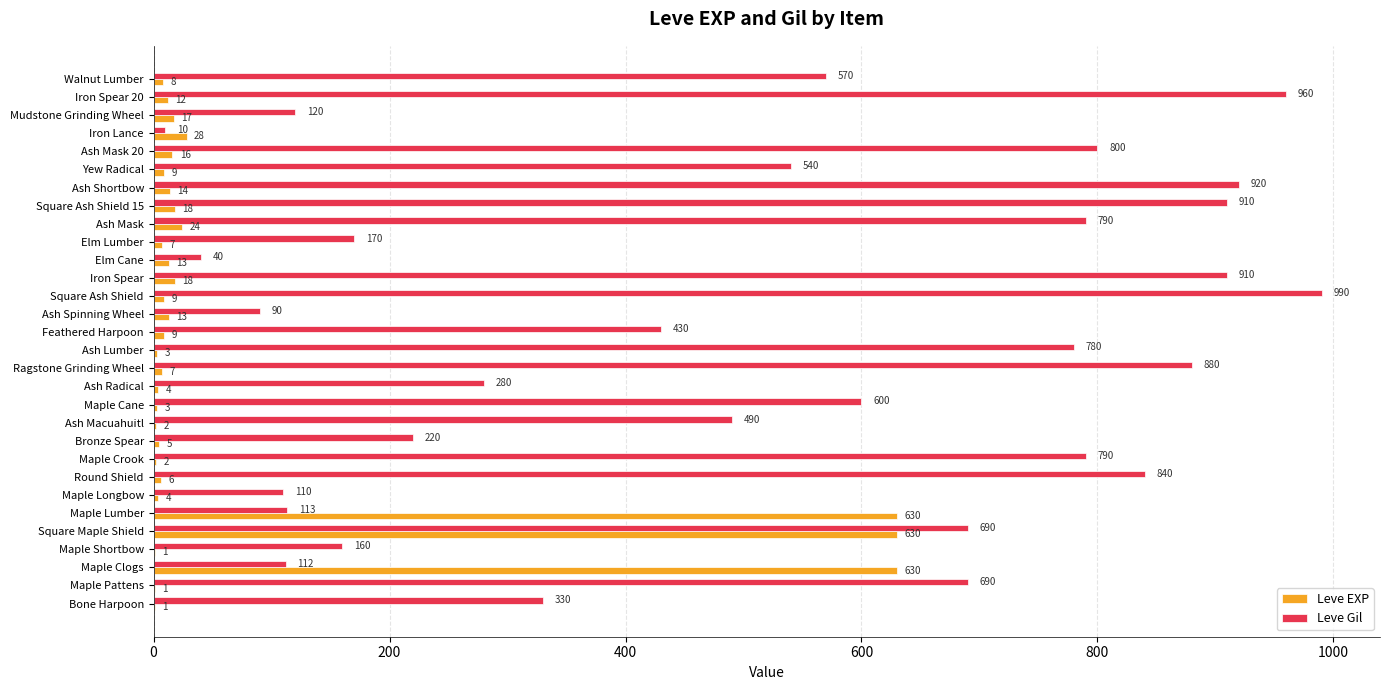

Is the value of Leve Gil at Yew Radical greater than the value of Leve EXP at Iron Lance?

Yes